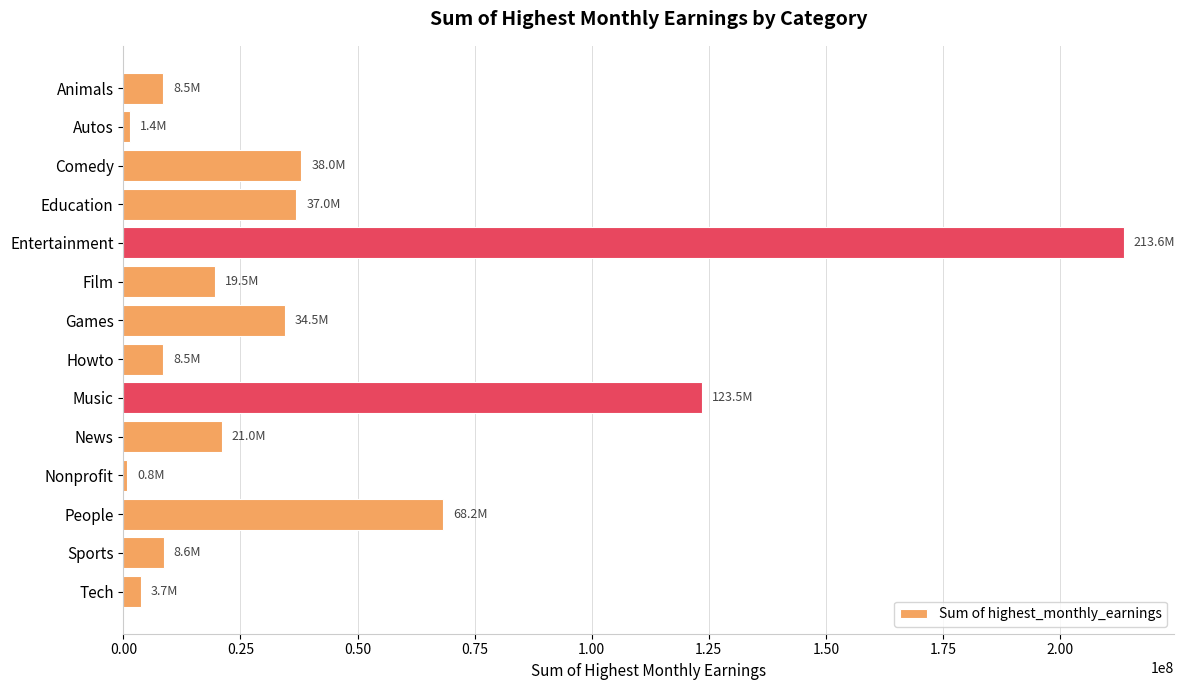

What is the sum of all values?

586858157.6